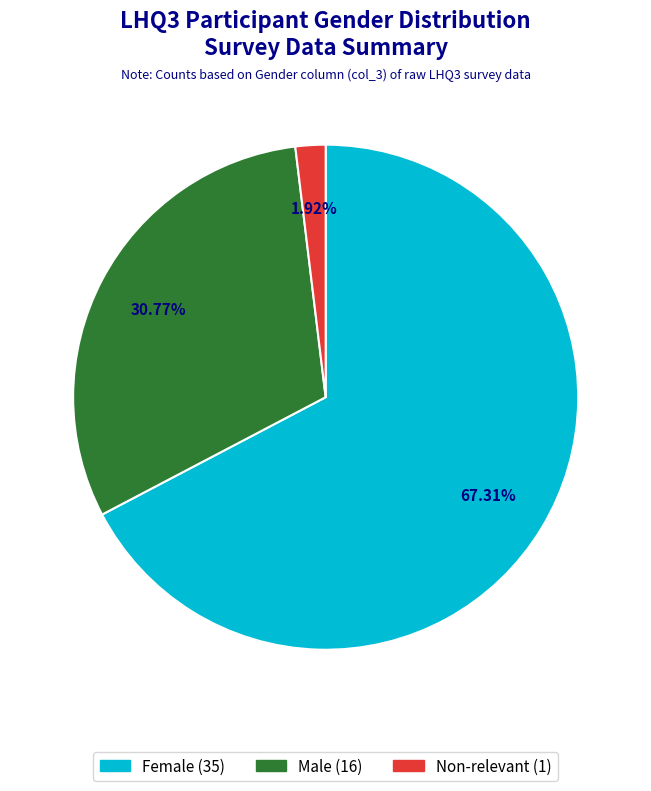

How many segments does this pie chart have?

3